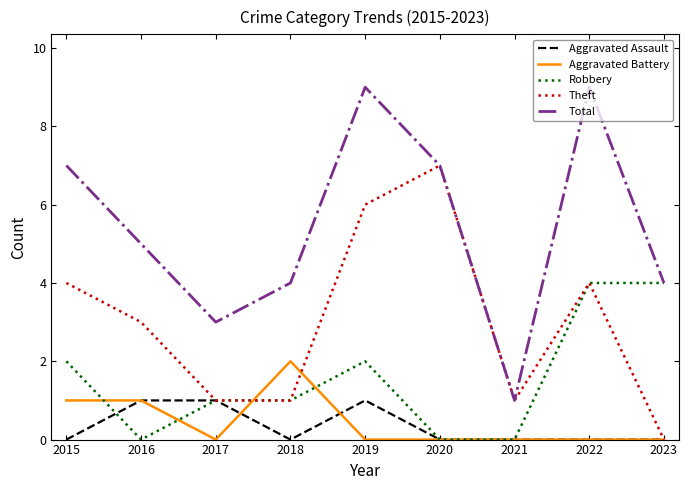

What is the maximum value shown in the chart?

9